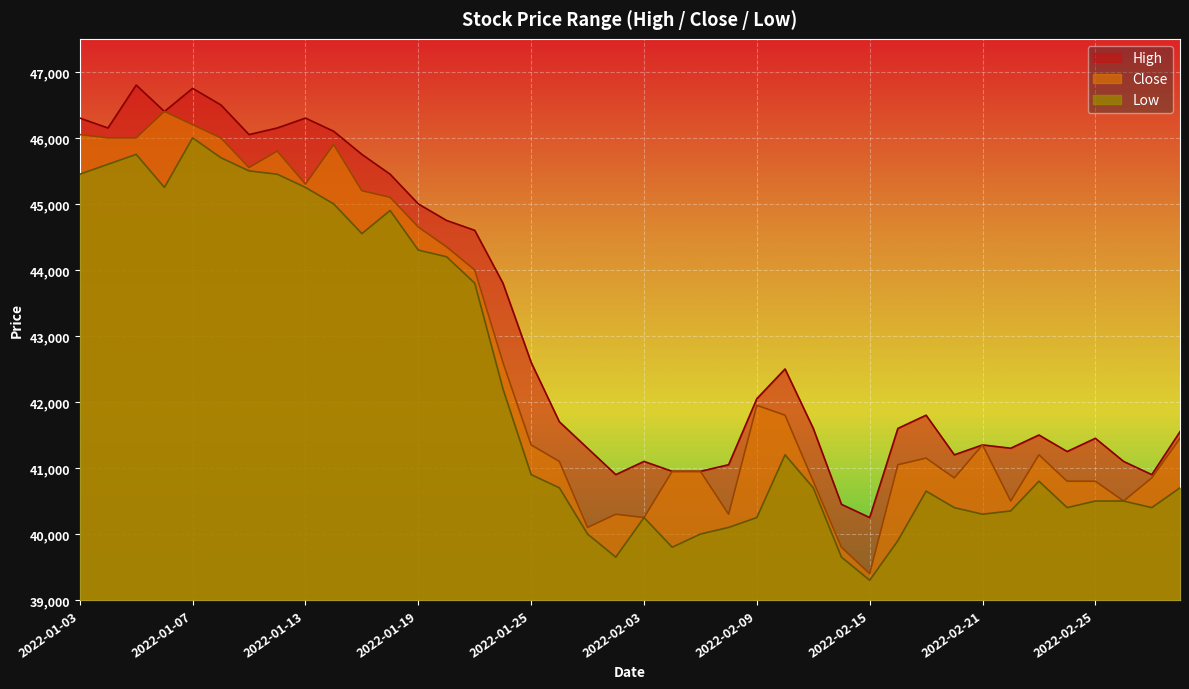

Which label corresponds to the largest value in the chart?

2022-01-05